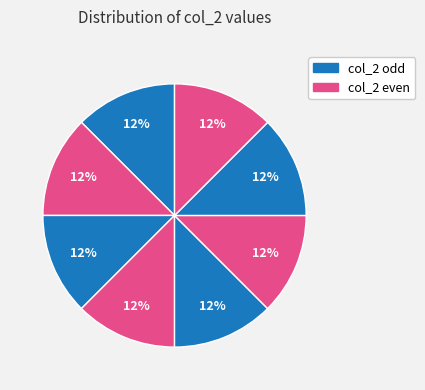

How many slices are in this pie chart?

8